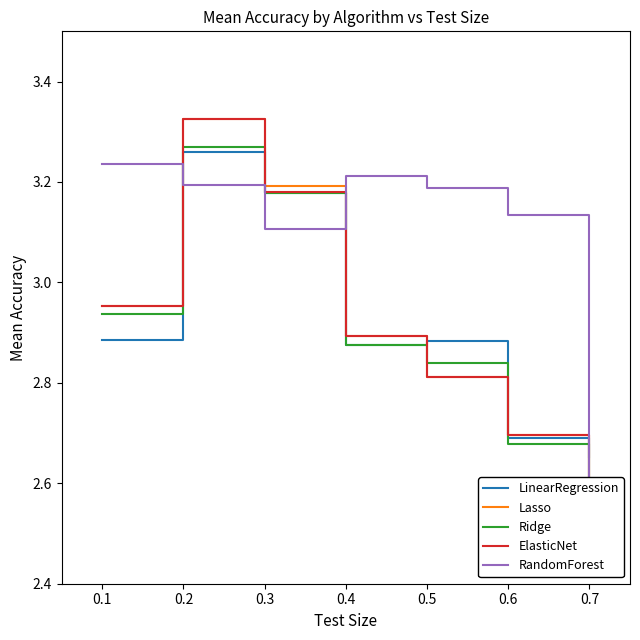

Is it true that ElasticNet equals 2.8 at 0.5?

True